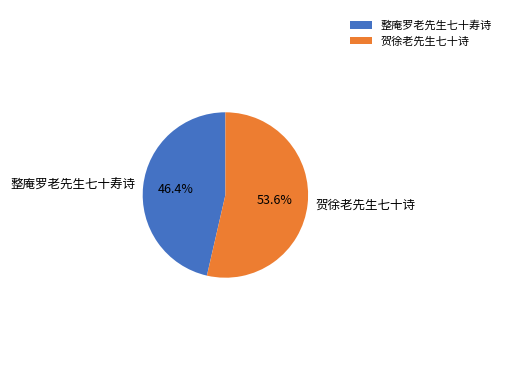

How many slices are in this pie chart?

2